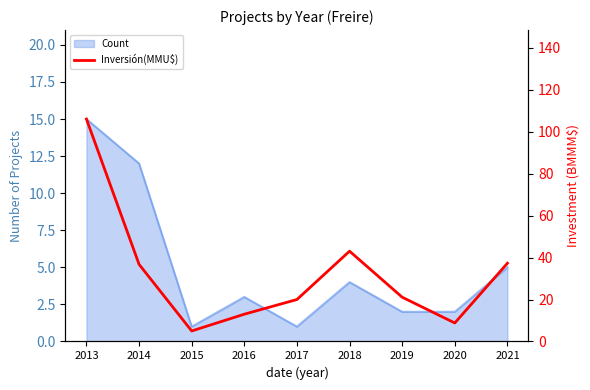

What is the greatest value displayed?

106.0